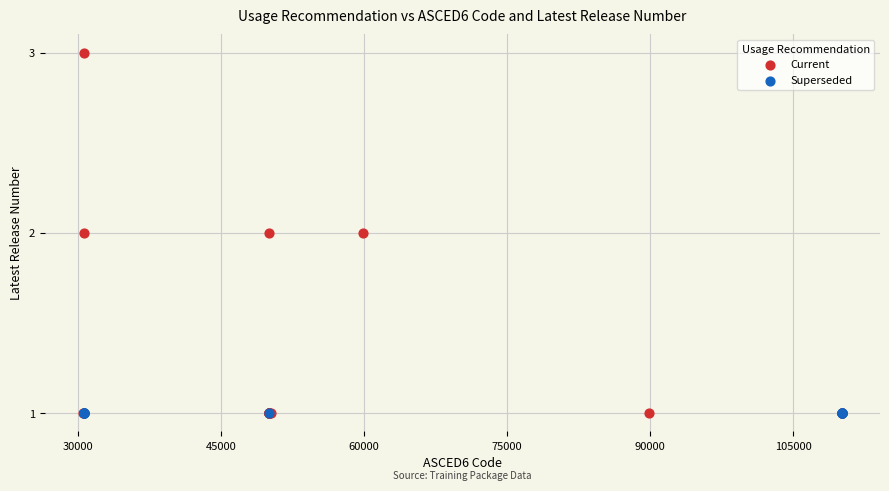

Which series reaches the maximum Y coordinate?

Current